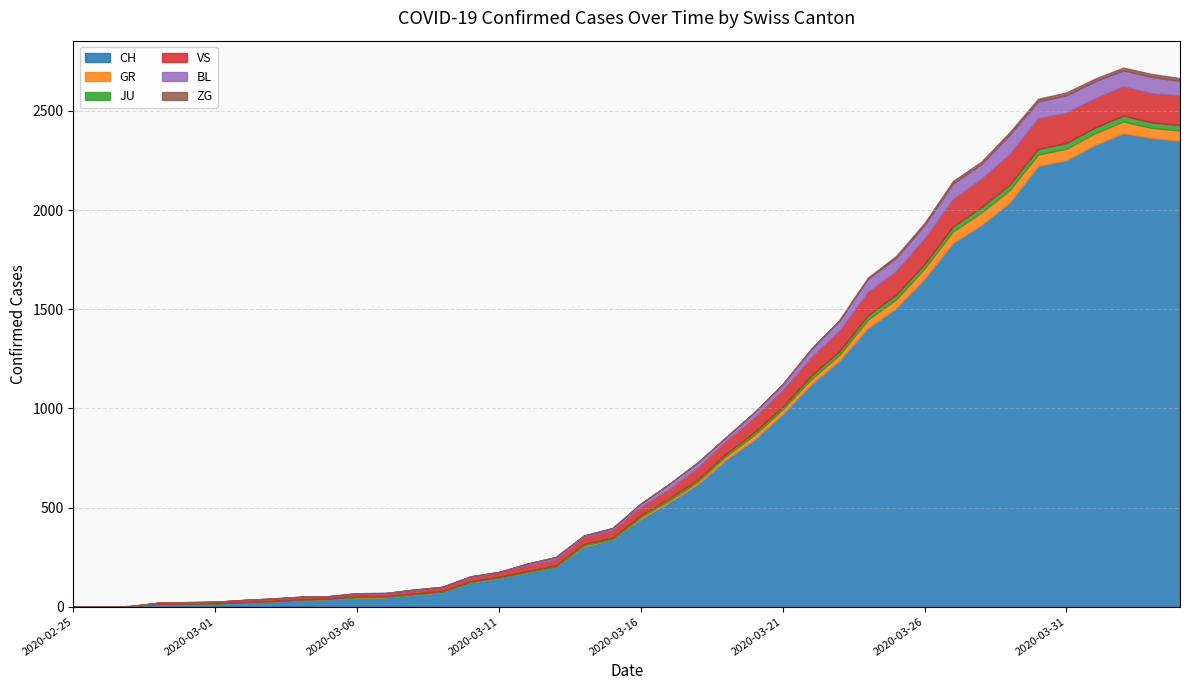

In BL, how many points are higher than both neighbors (excluding endpoints)?

7